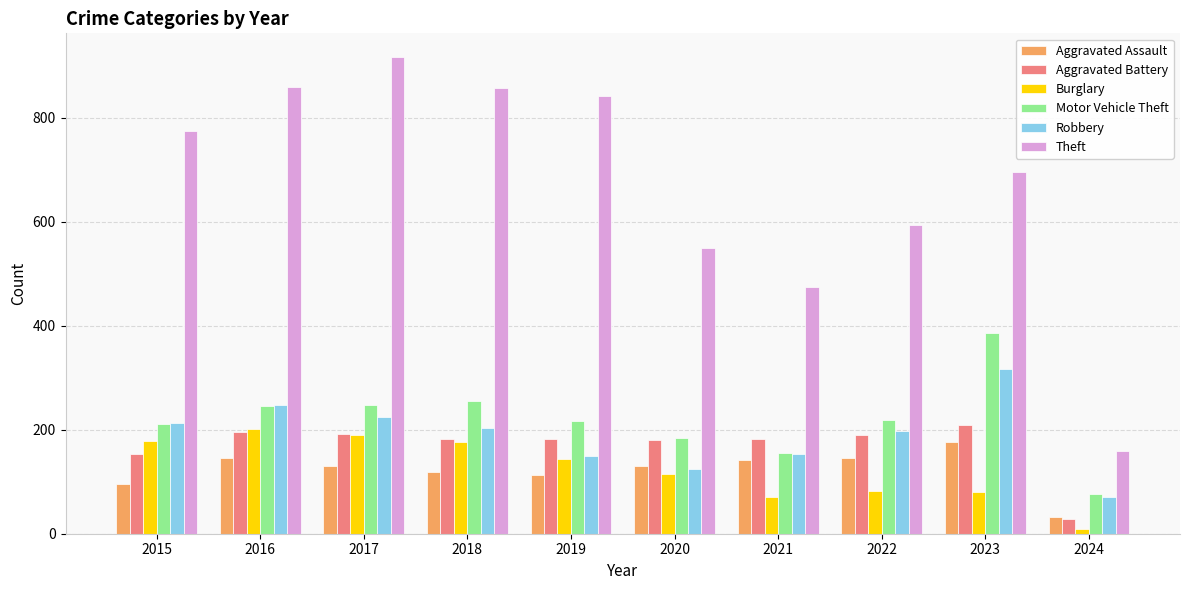

Which category has the highest value in the Robbery series?

2023